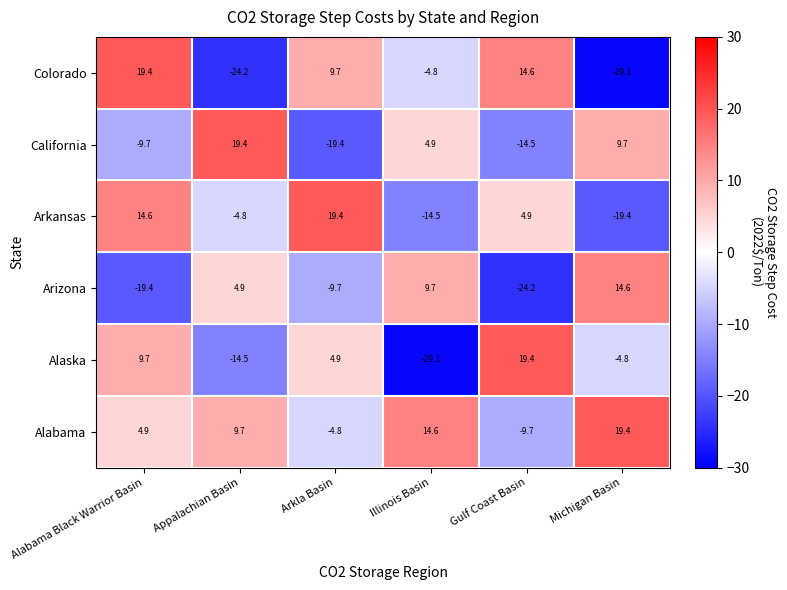

At which label does Arkansas reach its peak?

Arkla Basin